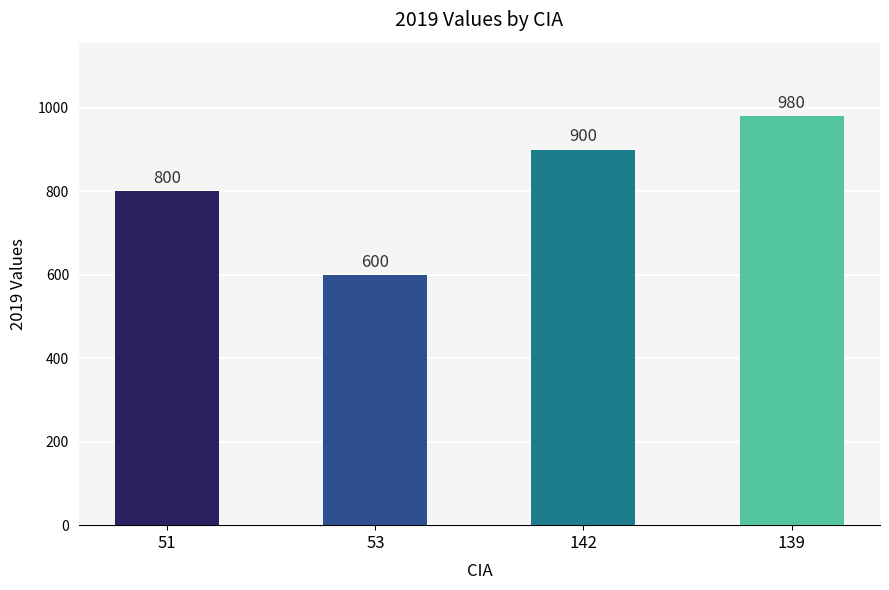

What is the label of the 4th bar from the right?

51